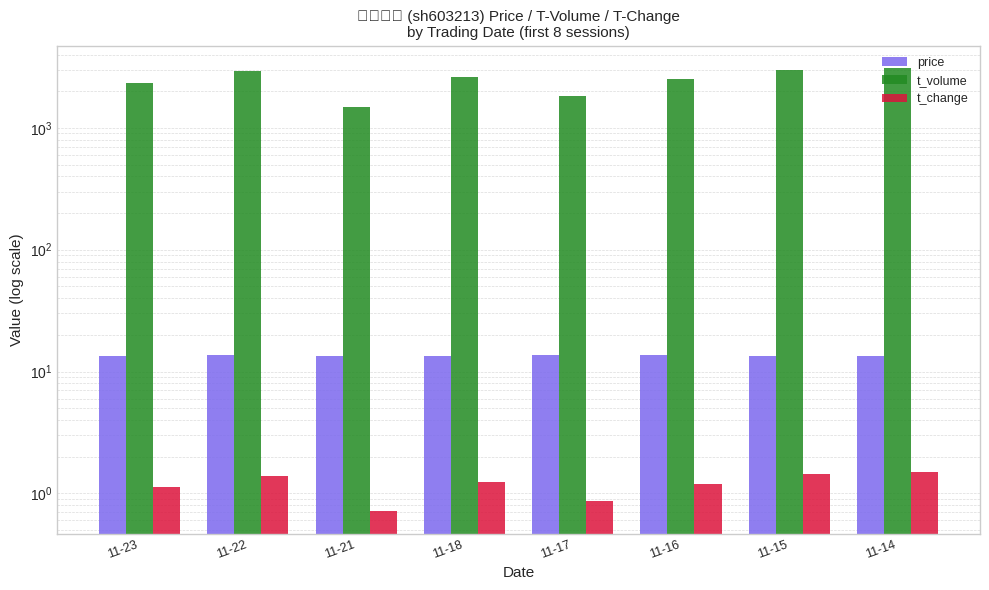

Where is price nearest to the value 13?

11-18